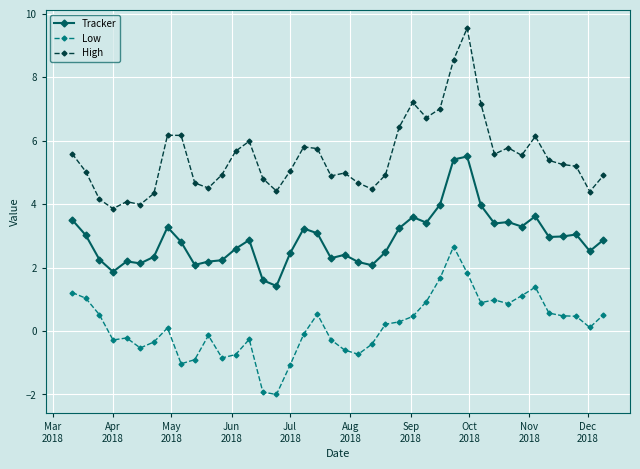

What is the value of the High point at the 26th from the left?

7.2